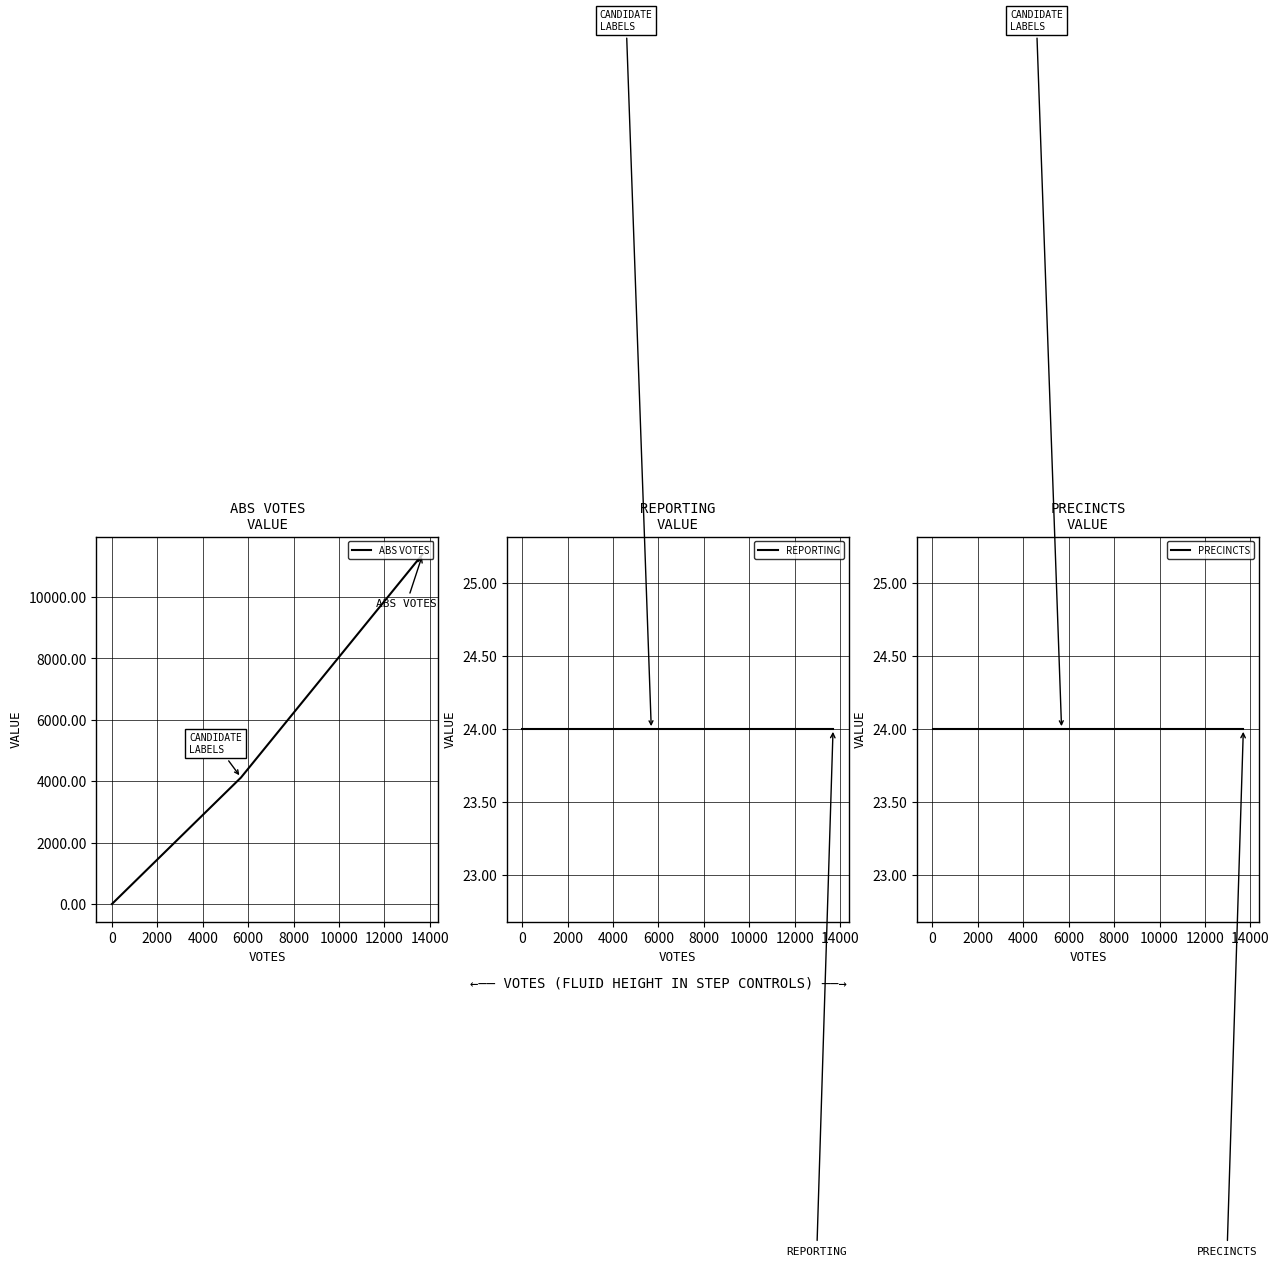

How many values in the ABS VOTES series are below 4120?

1